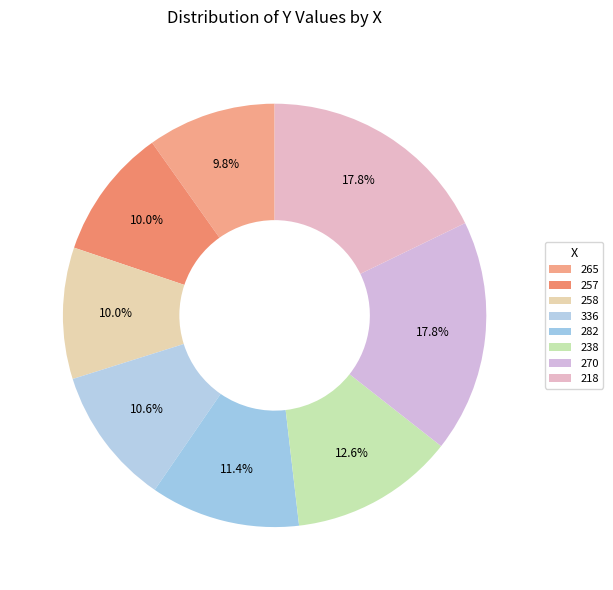

Count the number of slices in the pie.

8